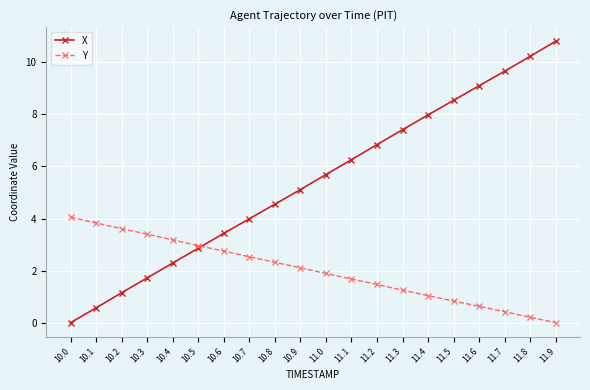

How many lines are shown in the chart?

2